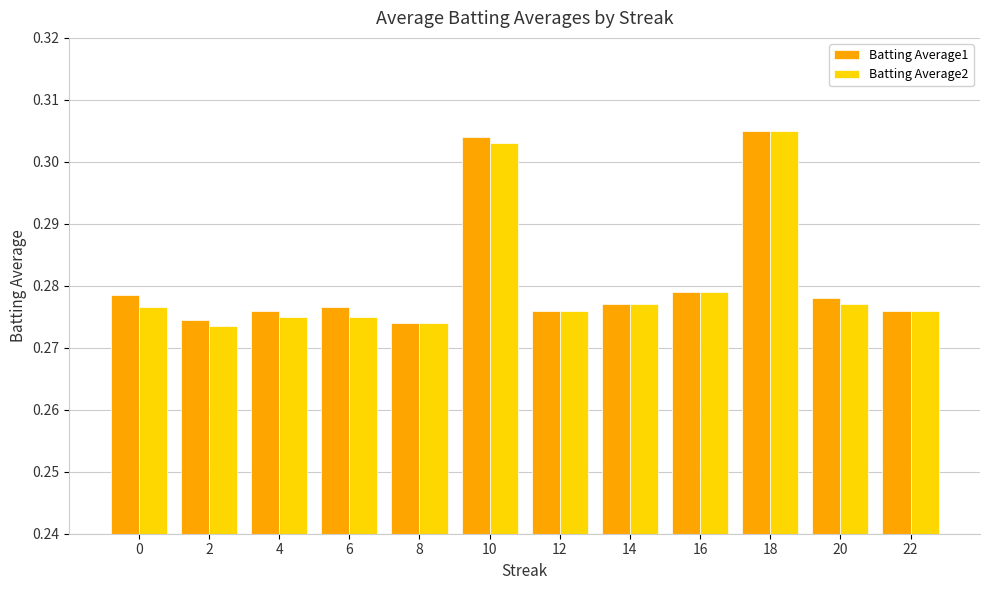

What are all the series names shown in the legend?

Batting Average1, Batting Average2